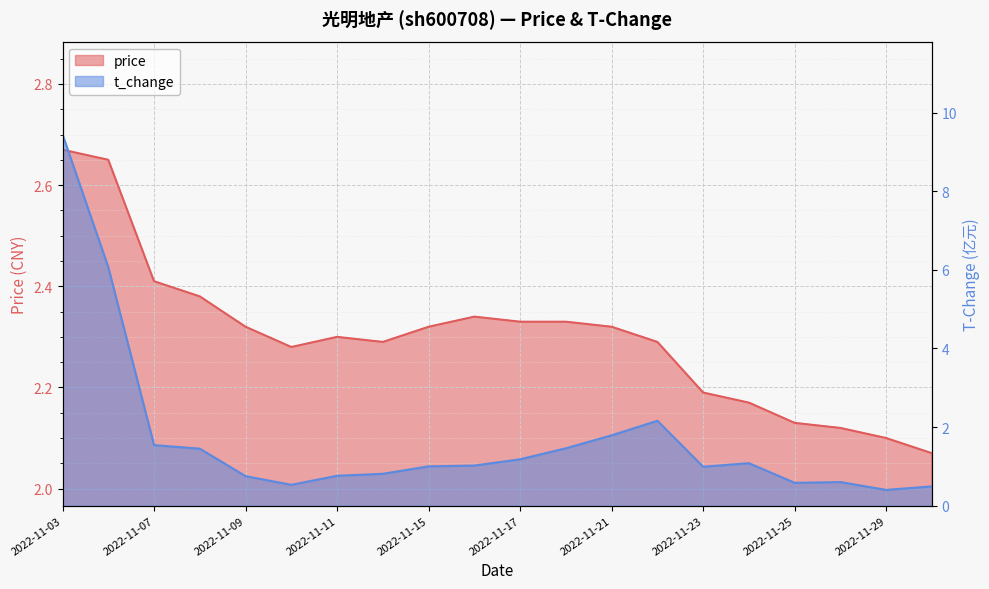

Where do price and t_change first cross each other?

2022-11-04 and 2022-11-07